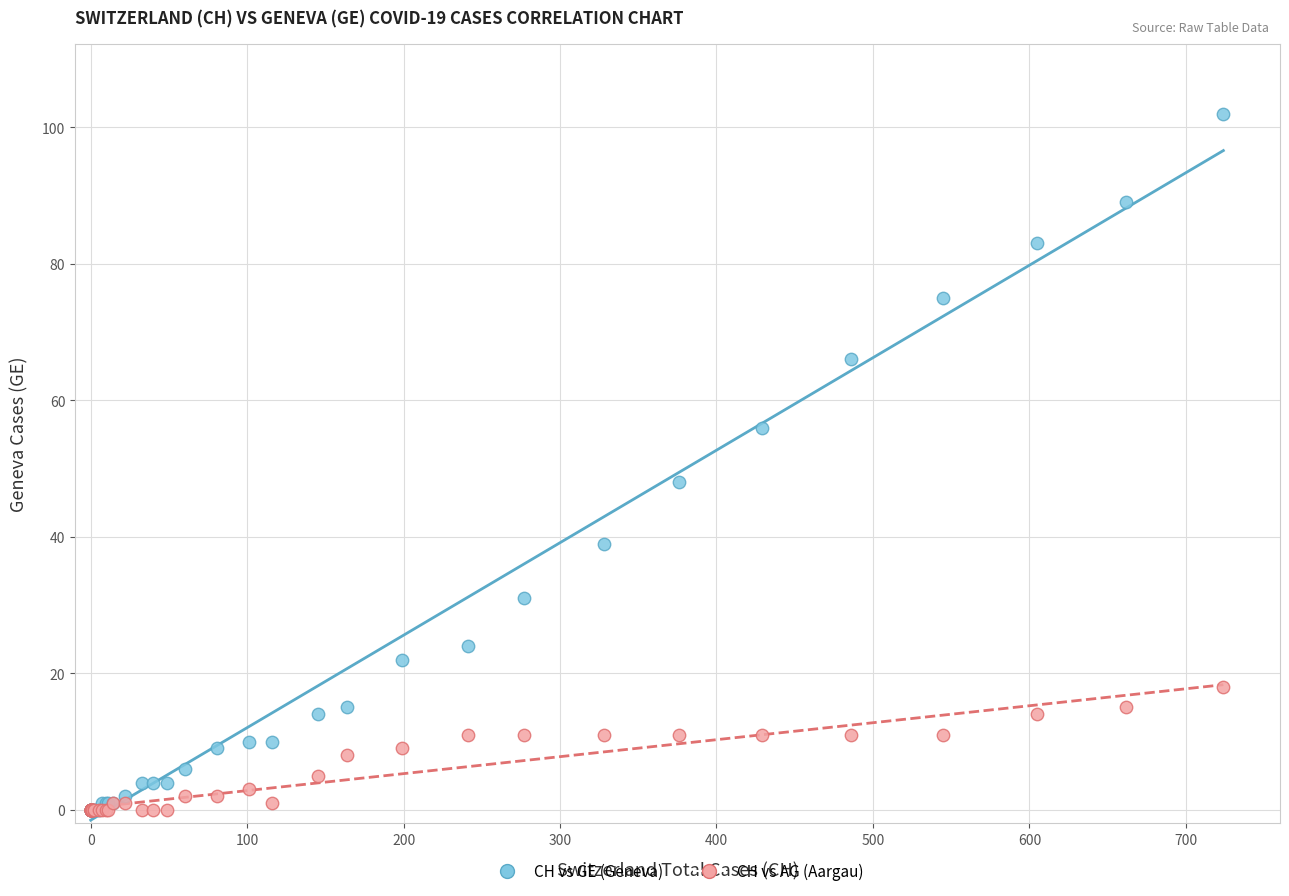

Across all series, what Y value is closest to 51?

48